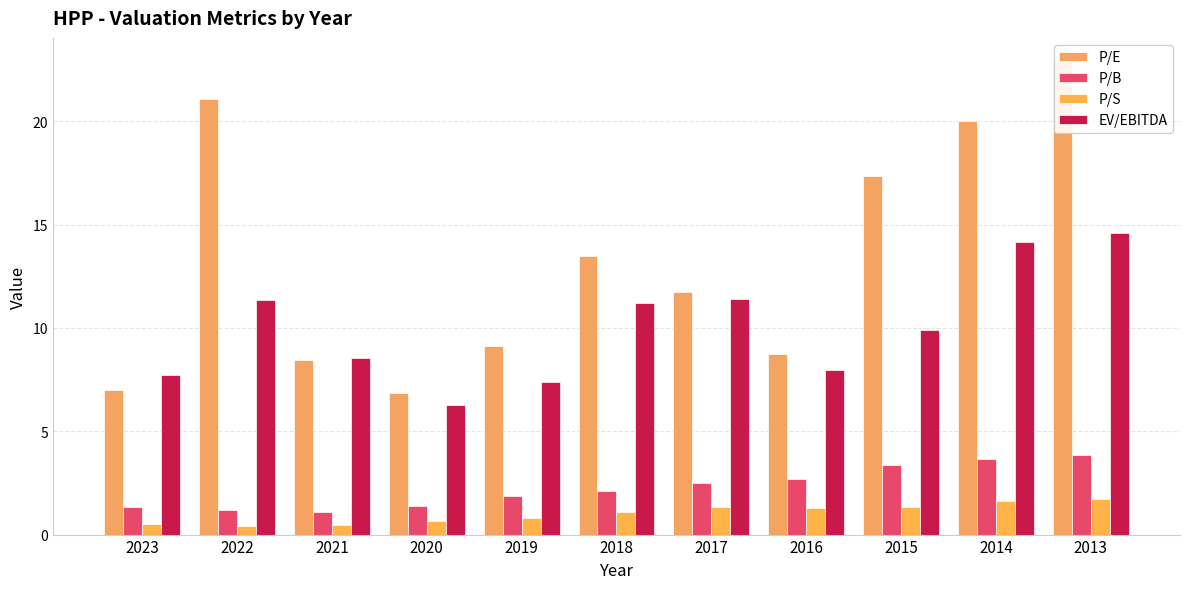

How many data points does each series have?

11